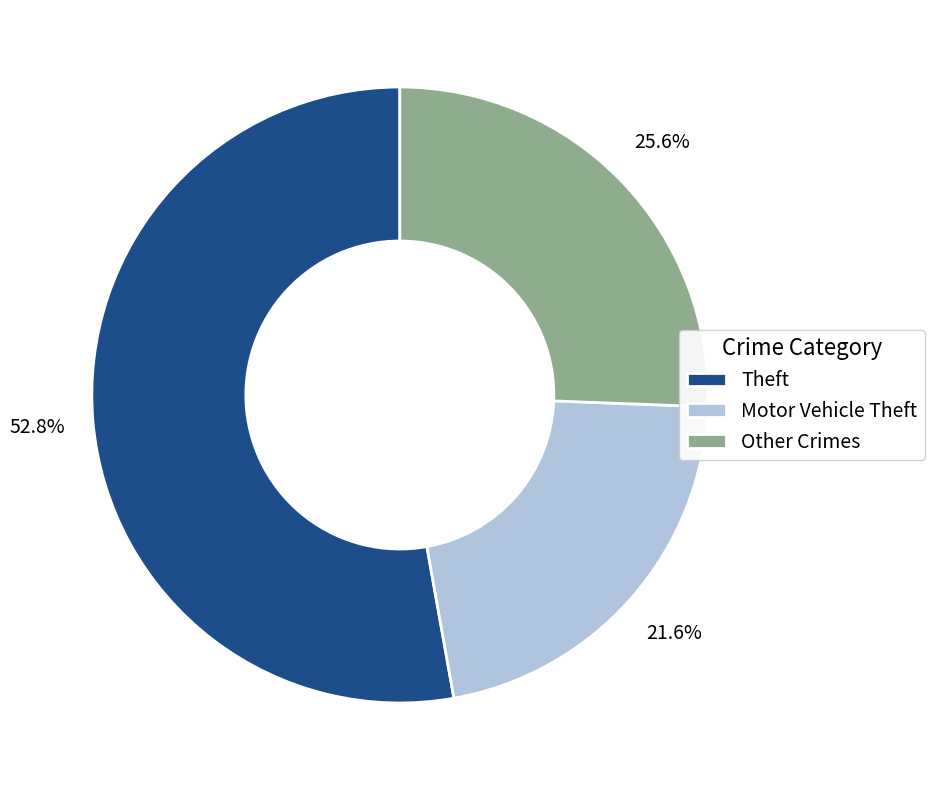

Does Motor Vehicle Theft account for over 50% of the chart?

No